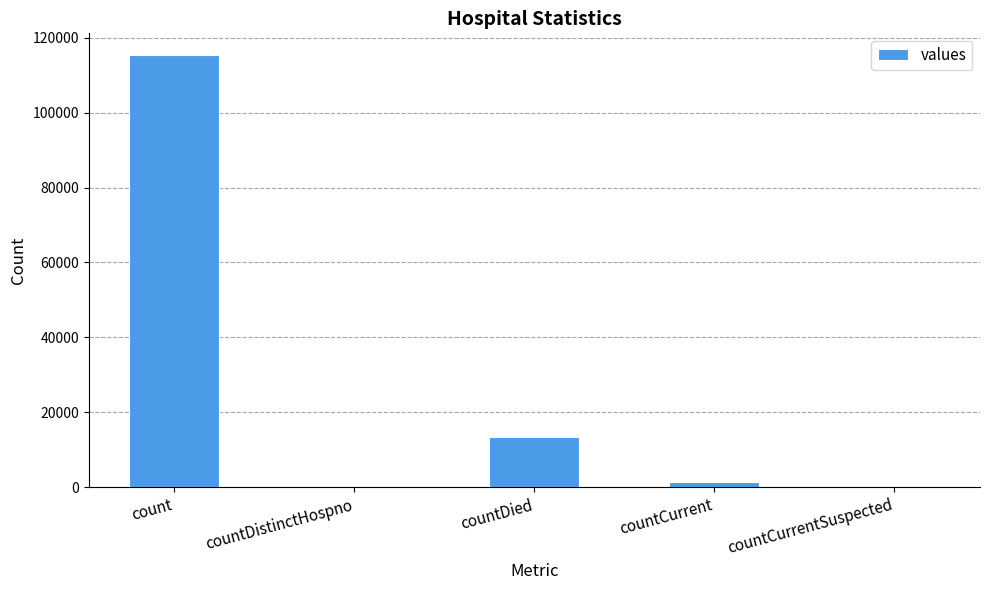

At which label is the value closest to 57689?

countDied